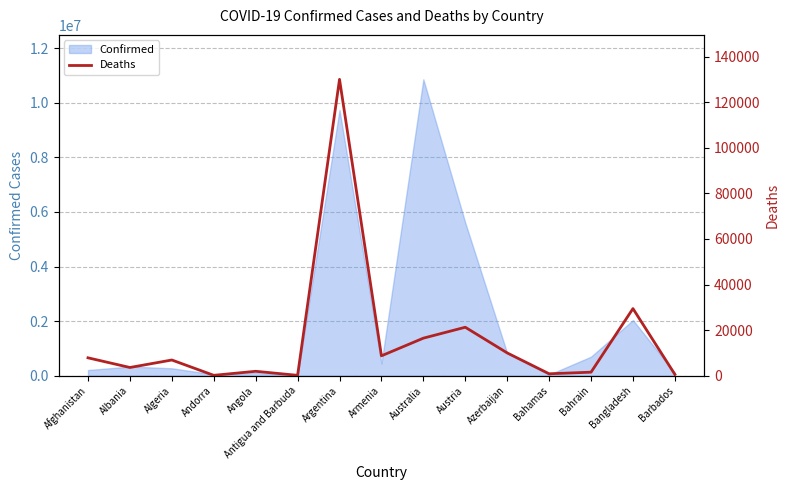

What is the value of the 1st point from the left?

7839